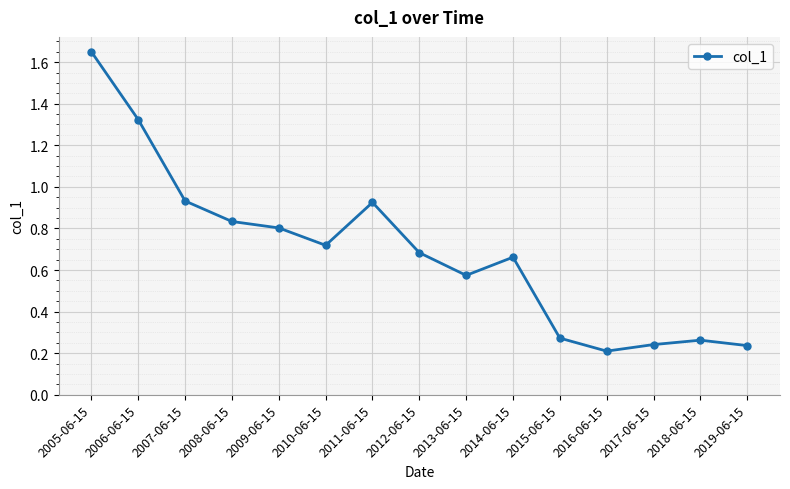

How many points are higher than both their immediate neighbors (excluding endpoints)?

3